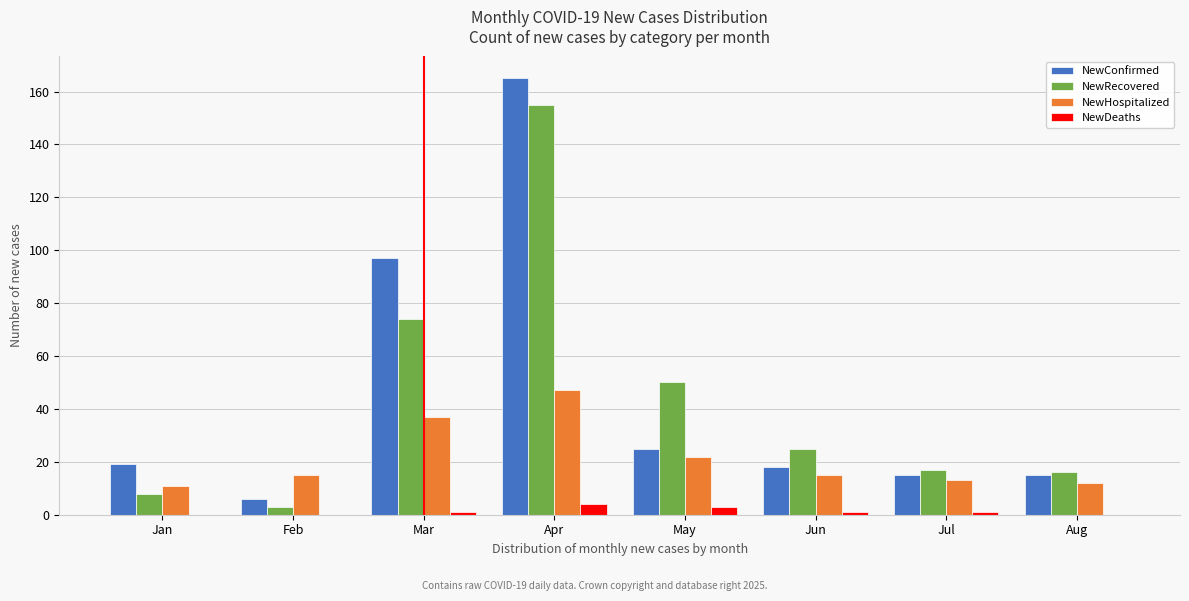

Read the NewRecovered value at Jan.

8